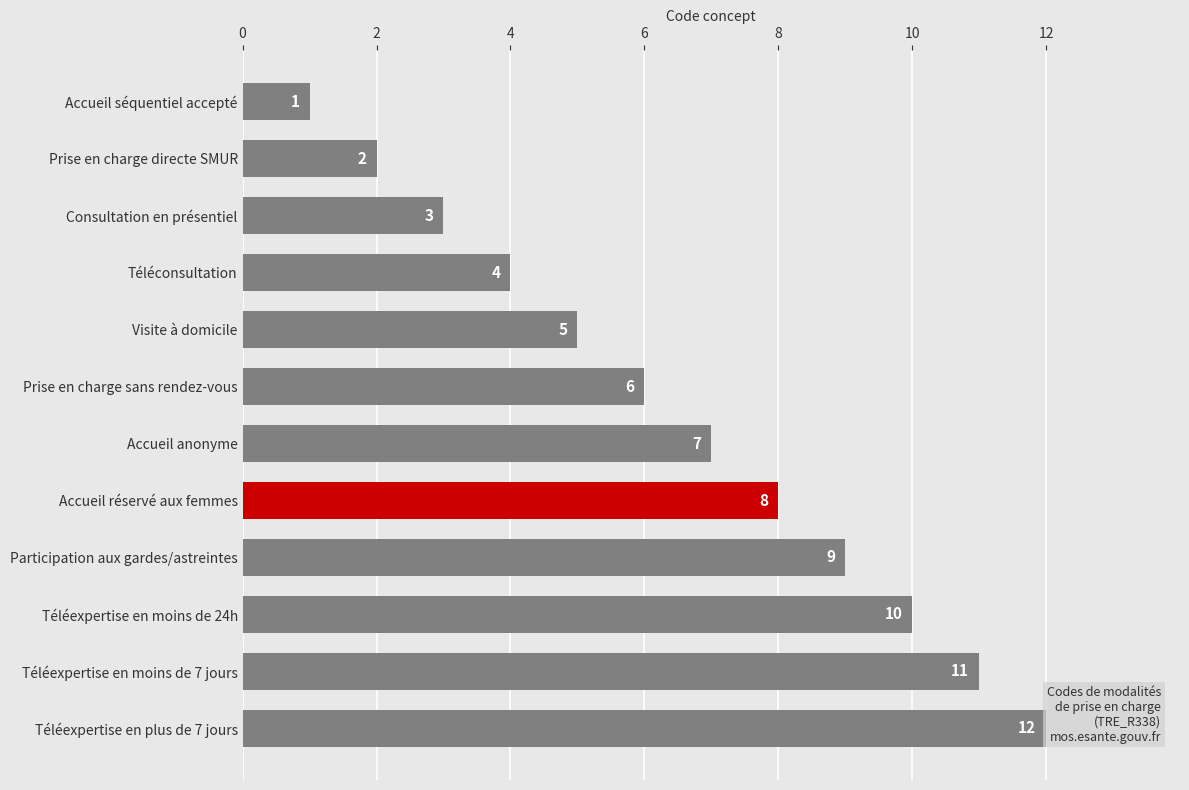

What is the sum of all values?

78